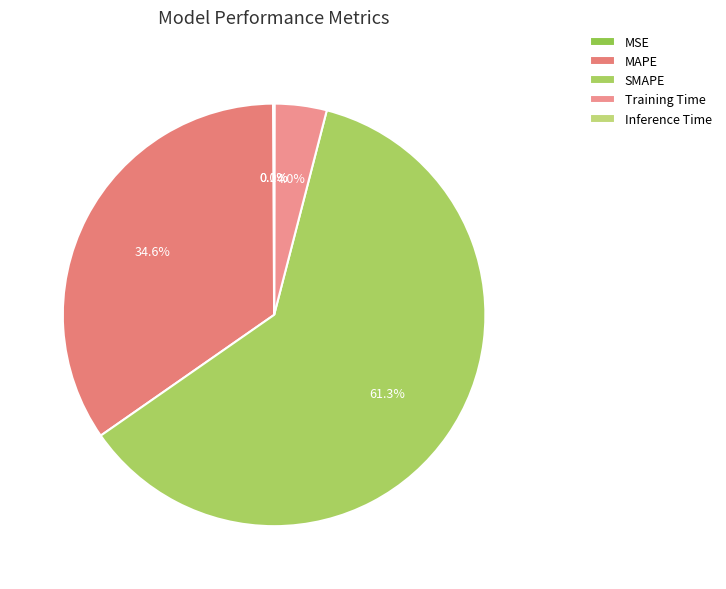

Count the number of slices in the pie.

5